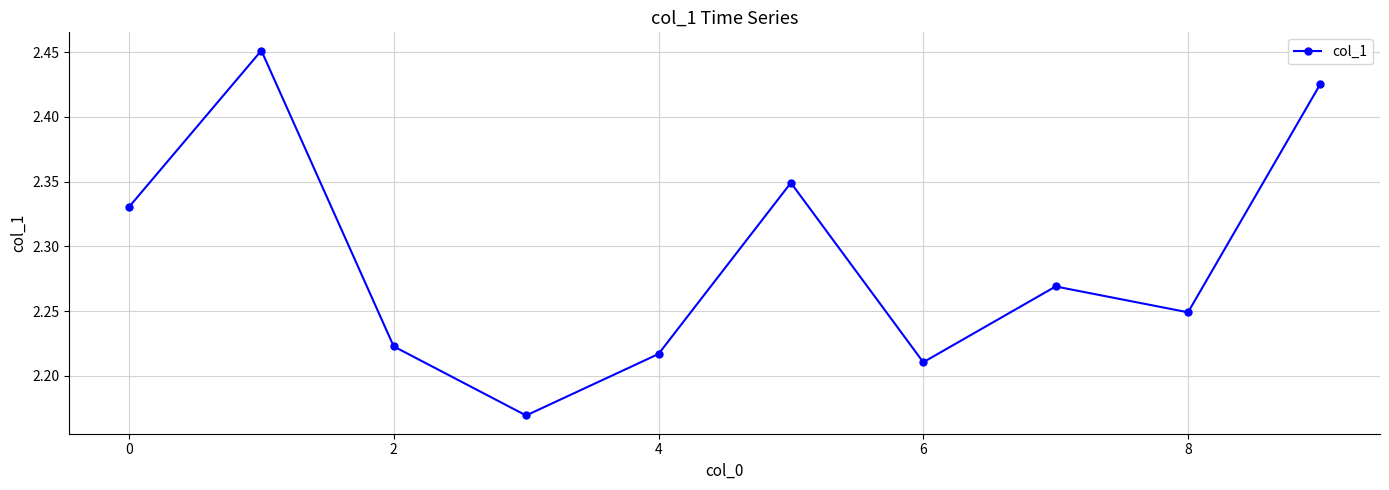

True or false: the data has more than 1 interior local peaks.

True